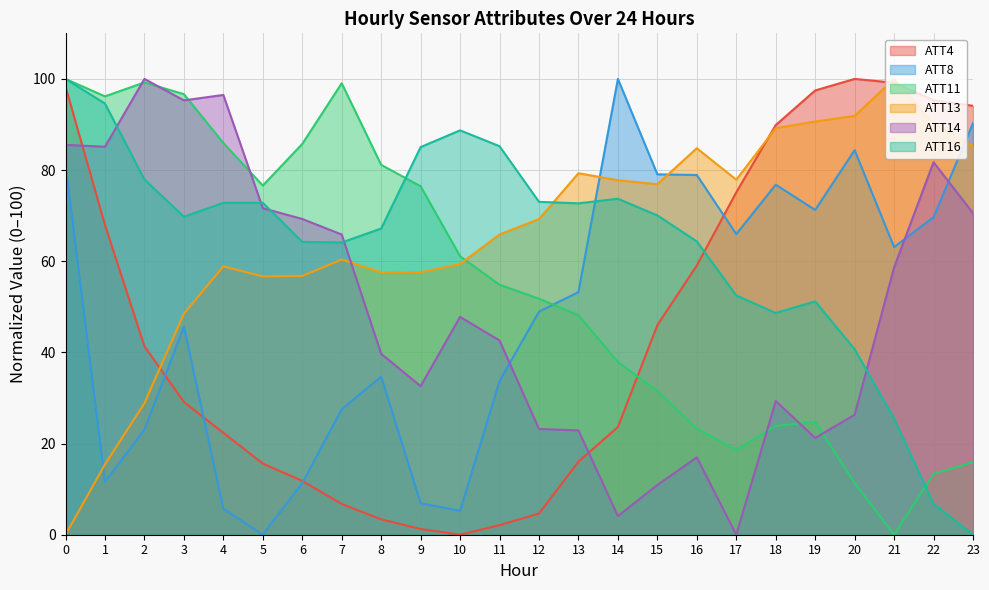

Is the value of ATT16 at 3 greater than the value of ATT14 at 4?

No